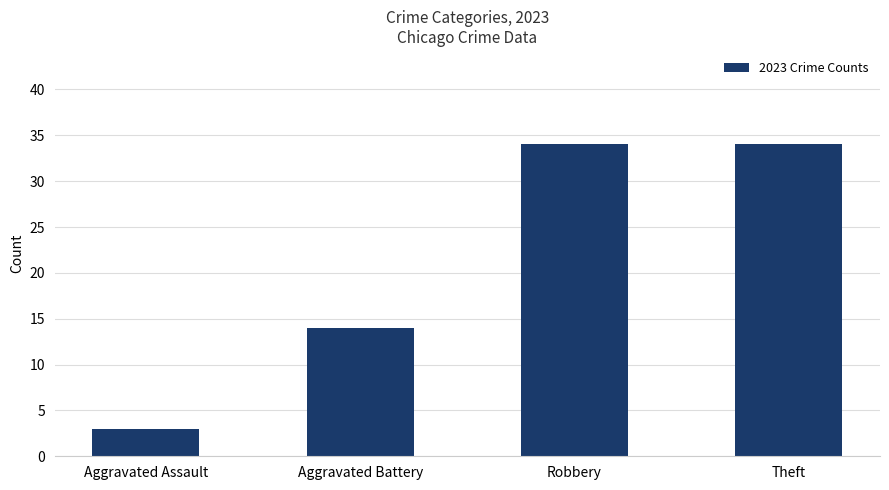

What is the value of the 4th bar from the left?

34